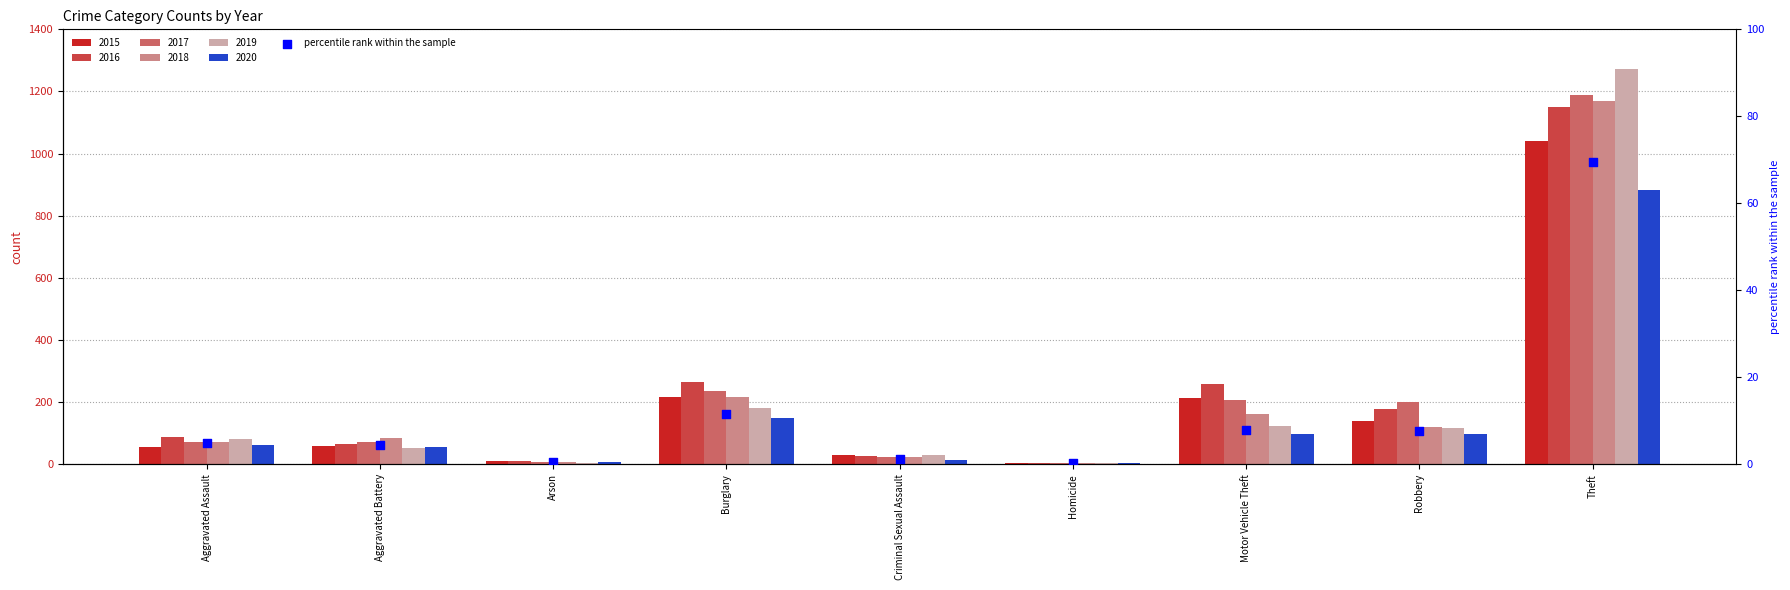

Which has a higher value, Theft or Burglary?

Theft